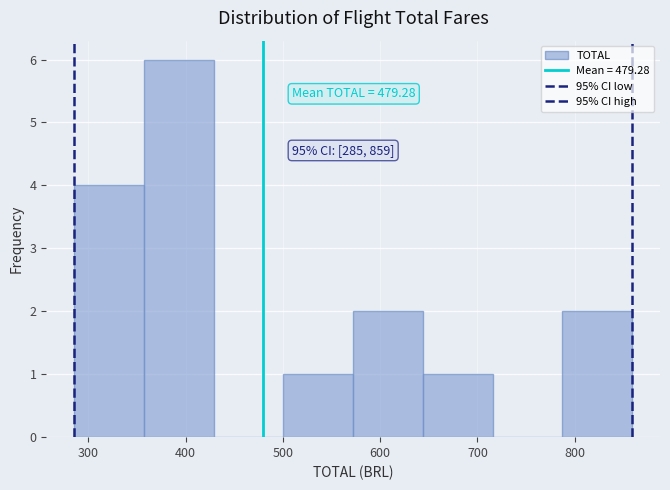

Which range on the x-axis has the tallest bar?

360 to 430